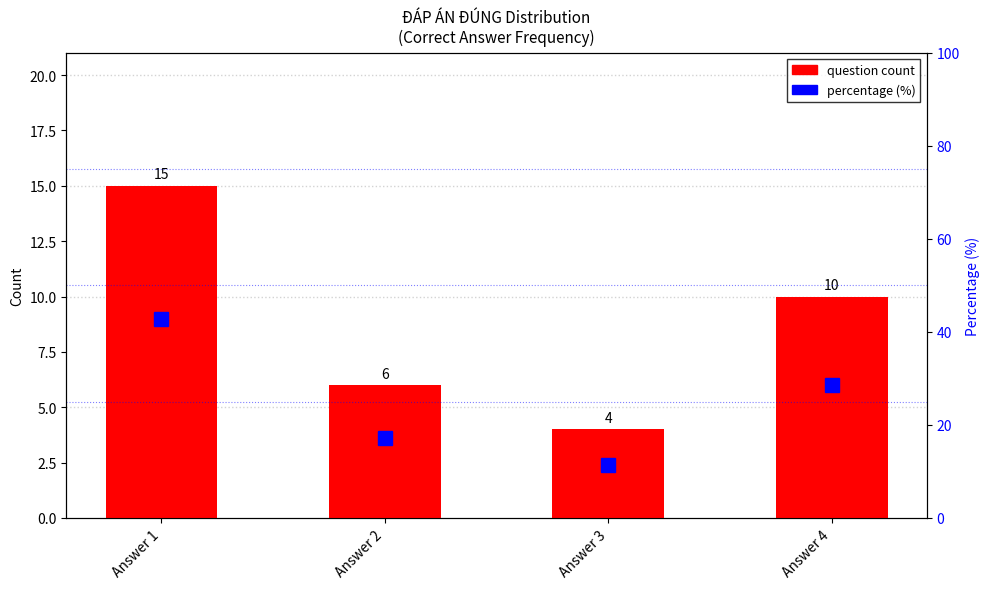

At which label does question count reach its peak?

Answer 1